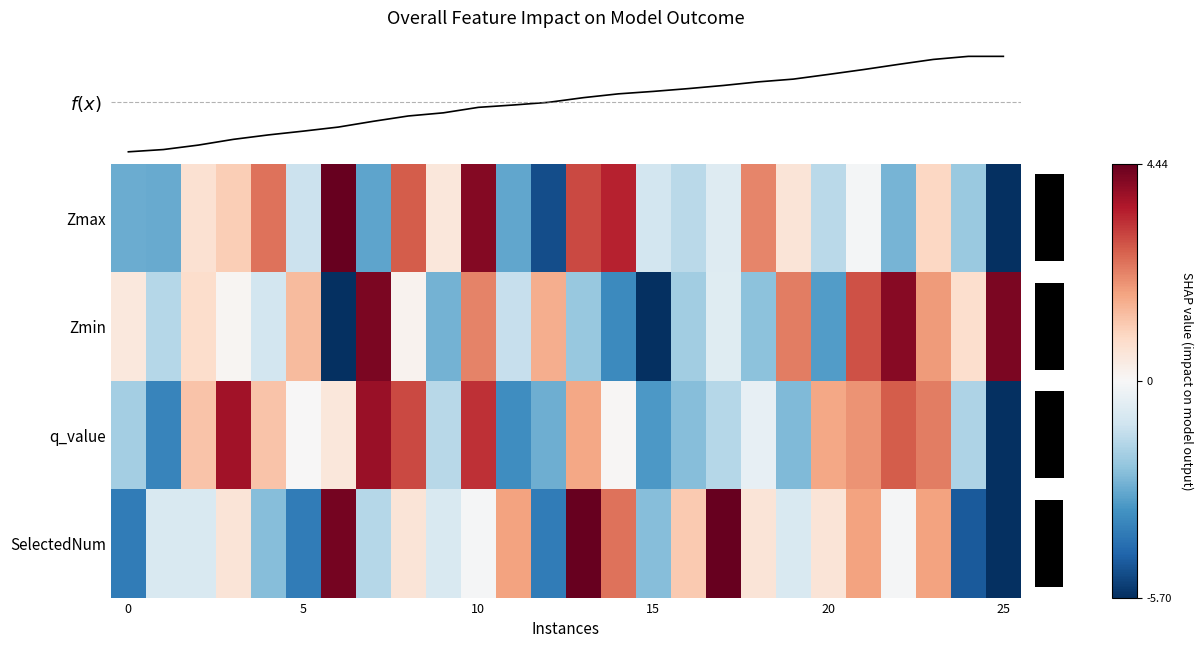

The value of q_value at 25 is -2.8. True or false?

False